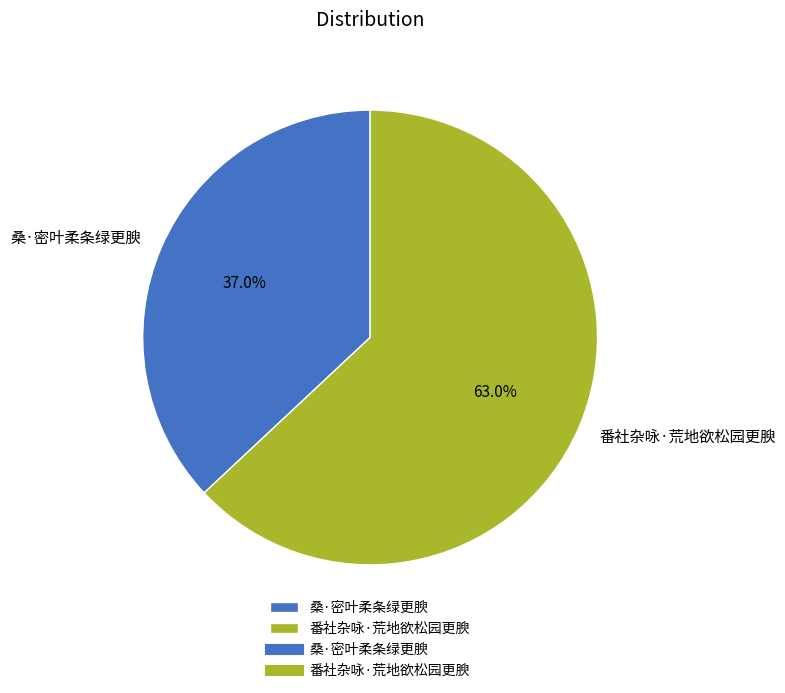

Is the sum of 桑·密叶柔条绿更腴 and 番社杂咏·荒地欲松园更腴 greater than half?

Yes